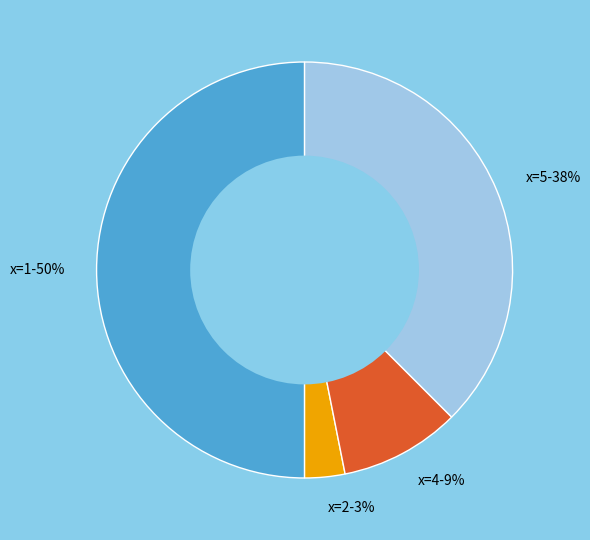

How many slices are in this pie chart?

4